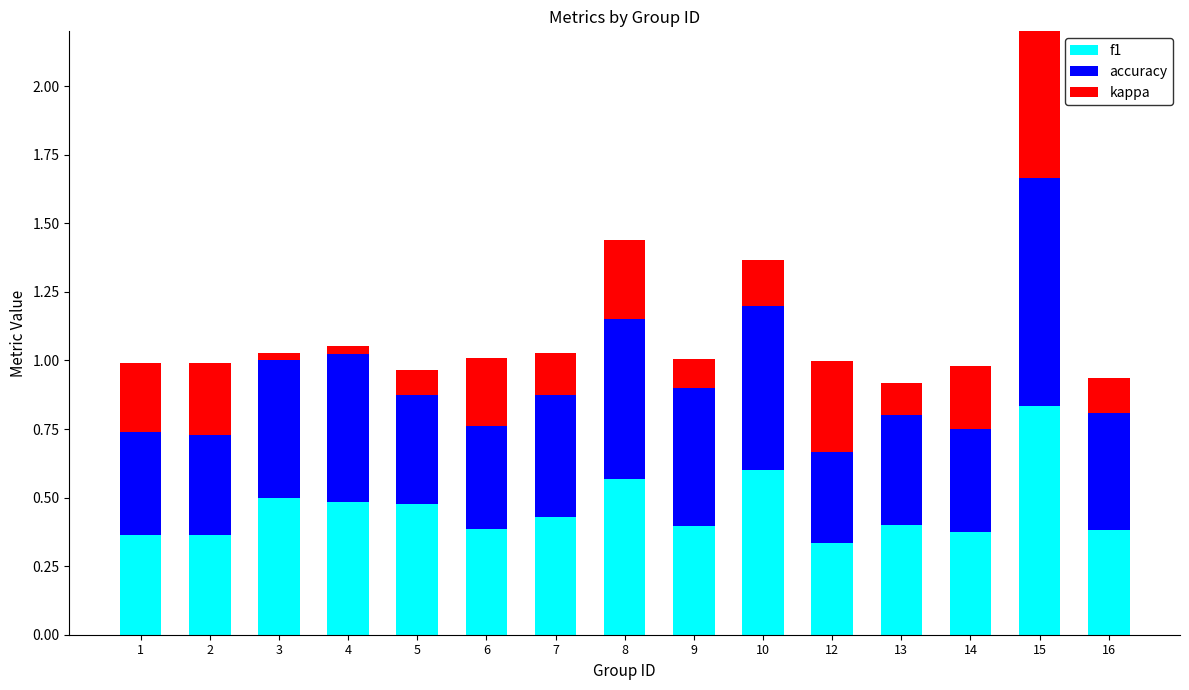

What is the average value of the accuracy series?

0.5